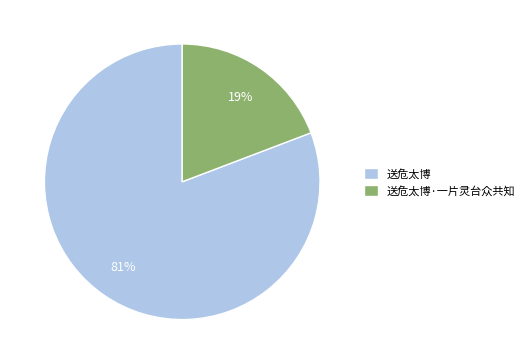

True or false: 送危太博·一片灵台众共知 accounts for 12% of the total.

False